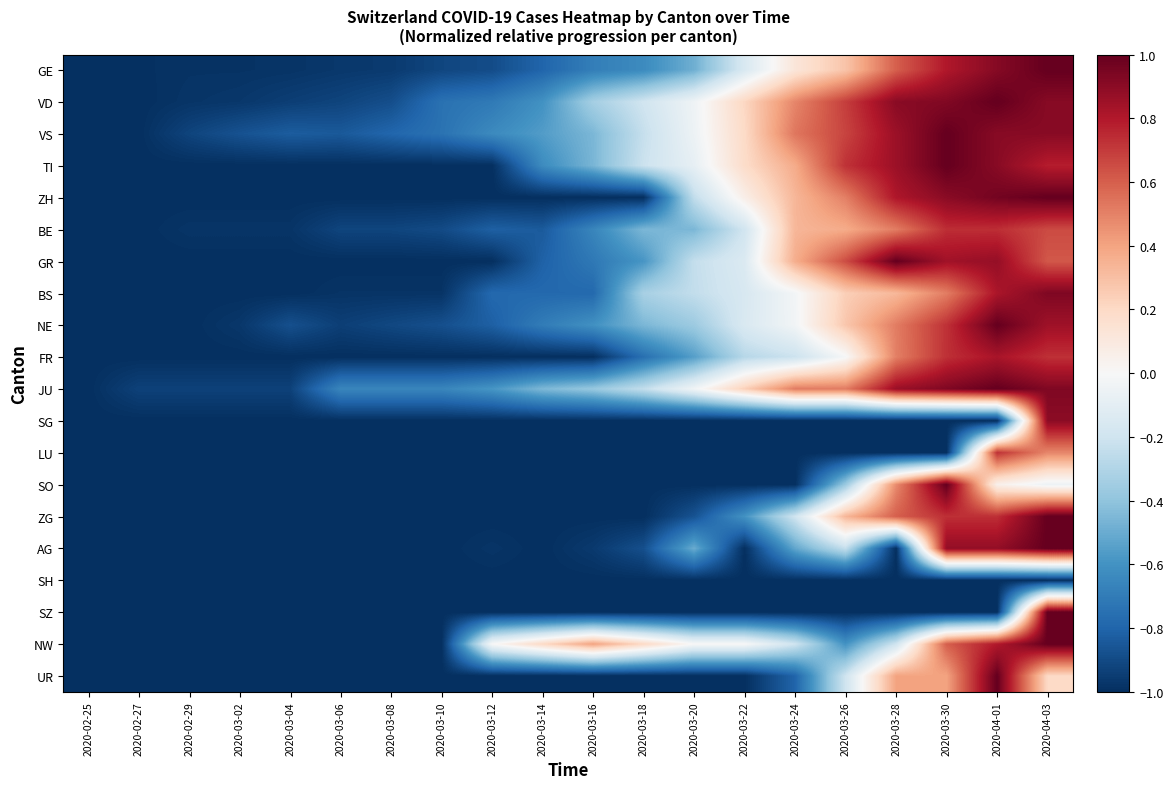

Reading left to right, list all the values displayed in this chart.

GE: 2020-02-25=-1.0	2020-02-27=-1.0	2020-02-29=-1.0	2020-03-02=-1.0	2020-03-04=-1.0	2020-03-06=-1.0	2020-03-08=-1.0	2020-03-10=-0.9	2020-03-12=-0.9	2020-03-14=-0.8	2020-03-16=-0.7	2020-03-18=-0.6	2020-03-20=-0.5	2020-03-22=-0.2	2020-03-24=0.1	2020-03-26=0.3	2020-03-28=0.6	2020-03-30=0.8	2020-04-01=0.9	2020-04-03=1.0
VD: 2020-02-25=-1.0	2020-02-27=-1.0	2020-02-29=-1.0	2020-03-02=-1.0	2020-03-04=-0.9	2020-03-06=-0.9	2020-03-08=-0.9	2020-03-10=-0.7	2020-03-12=-0.7	2020-03-14=-0.6	2020-03-16=-0.3	2020-03-18=-0.2	2020-03-20=-0.0	2020-03-22=0.2	2020-03-24=0.5	2020-03-26=0.7	2020-03-28=0.9	2020-03-30=0.9	2020-04-01=1.0	2020-04-03=0.9
VS: 2020-02-25=-1.0	2020-02-27=-1.0	2020-02-29=-0.9	2020-03-02=-0.9	2020-03-04=-0.8	2020-03-06=-0.8	2020-03-08=-0.8	2020-03-10=-0.7	2020-03-12=-0.6	2020-03-14=-0.6	2020-03-16=-0.5	2020-03-18=-0.2	2020-03-20=-0.1	2020-03-22=0.2	2020-03-24=0.5	2020-03-26=0.7	2020-03-28=0.9	2020-03-30=1.0	2020-04-01=0.9	2020-04-03=0.9
TI: 2020-02-25=-1.0	2020-02-27=-1.0	2020-02-29=-1.0	2020-03-02=-1.0	2020-03-04=-1.0	2020-03-06=-1.0	2020-03-08=-1.0	2020-03-10=-1.0	2020-03-12=-1.0	2020-03-14=-0.6	2020-03-16=-0.5	2020-03-18=-0.2	2020-03-20=-0.1	2020-03-22=0.2	2020-03-24=0.4	2020-03-26=0.7	2020-03-28=0.9	2020-03-30=1.0	2020-04-01=0.9	2020-04-03=0.8
ZH: 2020-02-25=-1.0	2020-02-27=-1.0	2020-02-29=-1.0	2020-03-02=-1.0	2020-03-04=-1.0	2020-03-06=-1.0	2020-03-08=-1.0	2020-03-10=-1.0	2020-03-12=-1.0	2020-03-14=-1.0	2020-03-16=-1.0	2020-03-18=-1.0	2020-03-20=-0.2	2020-03-22=0.1	2020-03-24=0.3	2020-03-26=0.5	2020-03-28=0.8	2020-03-30=0.9	2020-04-01=1.0	2020-04-03=1.0
BE: 2020-02-25=-1.0	2020-02-27=-1.0	2020-02-29=-1.0	2020-03-02=-1.0	2020-03-04=-1.0	2020-03-06=-0.9	2020-03-08=-0.9	2020-03-10=-0.9	2020-03-12=-0.8	2020-03-14=-0.8	2020-03-16=-0.7	2020-03-18=-0.5	2020-03-20=-0.5	2020-03-22=-0.2	2020-03-24=0.3	2020-03-26=0.4	2020-03-28=0.5	2020-03-30=0.7	2020-04-01=0.7	2020-04-03=0.7
GR: 2020-02-25=-1.0	2020-02-27=-1.0	2020-02-29=-1.0	2020-03-02=-1.0	2020-03-04=-1.0	2020-03-06=-1.0	2020-03-08=-1.0	2020-03-10=-1.0	2020-03-12=-1.0	2020-03-14=-0.8	2020-03-16=-0.7	2020-03-18=-0.6	2020-03-20=-0.2	2020-03-22=-0.1	2020-03-24=0.4	2020-03-26=0.7	2020-03-28=1.0	2020-03-30=0.8	2020-04-01=0.9	2020-04-03=0.6
BS: 2020-02-25=-1.0	2020-02-27=-1.0	2020-02-29=-1.0	2020-03-02=-1.0	2020-03-04=-1.0	2020-03-06=-1.0	2020-03-08=-1.0	2020-03-10=-1.0	2020-03-12=-0.8	2020-03-14=-0.8	2020-03-16=-0.8	2020-03-18=-0.3	2020-03-20=-0.2	2020-03-22=-0.2	2020-03-24=-0.0	2020-03-26=0.2	2020-03-28=0.3	2020-03-30=0.5	2020-04-01=0.8	2020-04-03=0.9
NE: 2020-02-25=-1.0	2020-02-27=-1.0	2020-02-29=-1.0	2020-03-02=-1.0	2020-03-04=-0.9	2020-03-06=-0.9	2020-03-08=-0.9	2020-03-10=-0.9	2020-03-12=-0.8	2020-03-14=-0.7	2020-03-16=-0.6	2020-03-18=-0.5	2020-03-20=-0.4	2020-03-22=-0.2	2020-03-24=-0.0	2020-03-26=0.3	2020-03-28=0.5	2020-03-30=0.7	2020-04-01=1.0	2020-04-03=0.8
FR: 2020-02-25=-1.0	2020-02-27=-1.0	2020-02-29=-1.0	2020-03-02=-1.0	2020-03-04=-1.0	2020-03-06=-1.0	2020-03-08=-1.0	2020-03-10=-1.0	2020-03-12=-1.0	2020-03-14=-1.0	2020-03-16=-1.0	2020-03-18=-0.8	2020-03-20=-0.6	2020-03-22=-0.3	2020-03-24=-0.2	2020-03-26=-0.0	2020-03-28=0.5	2020-03-30=0.7	2020-04-01=0.8	2020-04-03=0.7
JU: 2020-02-25=-1.0	2020-02-27=-0.9	2020-02-29=-0.9	2020-03-02=-0.9	2020-03-04=-0.9	2020-03-06=-0.7	2020-03-08=-0.7	2020-03-10=-0.7	2020-03-12=-0.6	2020-03-14=-0.4	2020-03-16=-0.4	2020-03-18=-0.2	2020-03-20=-0.0	2020-03-22=0.2	2020-03-24=0.5	2020-03-26=0.5	2020-03-28=0.9	2020-03-30=0.9	2020-04-01=1.0	2020-04-03=0.9
SG: 2020-02-25=-1.0	2020-02-27=-1.0	2020-02-29=-1.0	2020-03-02=-1.0	2020-03-04=-1.0	2020-03-06=-1.0	2020-03-08=-1.0	2020-03-10=-1.0	2020-03-12=-1.0	2020-03-14=-1.0	2020-03-16=-1.0	2020-03-18=-1.0	2020-03-20=-1.0	2020-03-22=-1.0	2020-03-24=-1.0	2020-03-26=-1.0	2020-03-28=-1.0	2020-03-30=-1.0	2020-04-01=-1.0	2020-04-03=0.9
LU: 2020-02-25=-1.0	2020-02-27=-1.0	2020-02-29=-1.0	2020-03-02=-1.0	2020-03-04=-1.0	2020-03-06=-1.0	2020-03-08=-1.0	2020-03-10=-1.0	2020-03-12=-1.0	2020-03-14=-1.0	2020-03-16=-1.0	2020-03-18=-1.0	2020-03-20=-1.0	2020-03-22=-1.0	2020-03-24=-1.0	2020-03-26=-1.0	2020-03-28=-1.0	2020-03-30=-1.0	2020-04-01=0.7	2020-04-03=0.5
SO: 2020-02-25=-1.0	2020-02-27=-1.0	2020-02-29=-1.0	2020-03-02=-1.0	2020-03-04=-1.0	2020-03-06=-1.0	2020-03-08=-1.0	2020-03-10=-1.0	2020-03-12=-1.0	2020-03-14=-1.0	2020-03-16=-1.0	2020-03-18=-1.0	2020-03-20=-1.0	2020-03-22=-1.0	2020-03-24=-1.0	2020-03-26=-0.4	2020-03-28=0.5	2020-03-30=1.0	2020-04-01=0.1	2020-04-03=-0.1
ZG: 2020-02-25=-1.0	2020-02-27=-1.0	2020-02-29=-1.0	2020-03-02=-1.0	2020-03-04=-1.0	2020-03-06=-1.0	2020-03-08=-1.0	2020-03-10=-1.0	2020-03-12=-1.0	2020-03-14=-1.0	2020-03-16=-1.0	2020-03-18=-1.0	2020-03-20=-0.9	2020-03-22=-0.6	2020-03-24=-0.2	2020-03-26=0.3	2020-03-28=0.6	2020-03-30=0.7	2020-04-01=0.7	2020-04-03=1.0
AG: 2020-02-25=-1.0	2020-02-27=-1.0	2020-02-29=-1.0	2020-03-02=-1.0	2020-03-04=-1.0	2020-03-06=-1.0	2020-03-08=-1.0	2020-03-10=-1.0	2020-03-12=-1.0	2020-03-14=-1.0	2020-03-16=-1.0	2020-03-18=-0.9	2020-03-20=-0.5	2020-03-22=-1.0	2020-03-24=-0.5	2020-03-26=-0.2	2020-03-28=-1.0	2020-03-30=0.9	2020-04-01=0.9	2020-04-03=1.0
SH: 2020-02-25=-1.0	2020-02-27=-1.0	2020-02-29=-1.0	2020-03-02=-1.0	2020-03-04=-1.0	2020-03-06=-1.0	2020-03-08=-1.0	2020-03-10=-1.0	2020-03-12=-1.0	2020-03-14=-1.0	2020-03-16=-1.0	2020-03-18=-1.0	2020-03-20=-1.0	2020-03-22=-1.0	2020-03-24=-1.0	2020-03-26=-1.0	2020-03-28=-1.0	2020-03-30=-1.0	2020-04-01=-1.0	2020-04-03=-1.0
SZ: 2020-02-25=-1.0	2020-02-27=-1.0	2020-02-29=-1.0	2020-03-02=-1.0	2020-03-04=-1.0	2020-03-06=-1.0	2020-03-08=-1.0	2020-03-10=-1.0	2020-03-12=-1.0	2020-03-14=-1.0	2020-03-16=-1.0	2020-03-18=-1.0	2020-03-20=-1.0	2020-03-22=-1.0	2020-03-24=-1.0	2020-03-26=-1.0	2020-03-28=-1.0	2020-03-30=-1.0	2020-04-01=-1.0	2020-04-03=1.0
NW: 2020-02-25=-1.0	2020-02-27=-1.0	2020-02-29=-1.0	2020-03-02=-1.0	2020-03-04=-1.0	2020-03-06=-1.0	2020-03-08=-1.0	2020-03-10=-1.0	2020-03-12=0.0	2020-03-14=0.2	2020-03-16=0.4	2020-03-18=0.2	2020-03-20=0.0	2020-03-22=0.0	2020-03-24=-0.2	2020-03-26=-0.6	2020-03-28=-0.2	2020-03-30=0.6	2020-04-01=0.8	2020-04-03=1.0
UR: 2020-02-25=-1.0	2020-02-27=-1.0	2020-02-29=-1.0	2020-03-02=-1.0	2020-03-04=-1.0	2020-03-06=-1.0	2020-03-08=-1.0	2020-03-10=-1.0	2020-03-12=-1.0	2020-03-14=-1.0	2020-03-16=-1.0	2020-03-18=-1.0	2020-03-20=-1.0	2020-03-22=-1.0	2020-03-24=-0.8	2020-03-26=-0.2	2020-03-28=0.4	2020-03-30=0.4	2020-04-01=1.0	2020-04-03=0.2